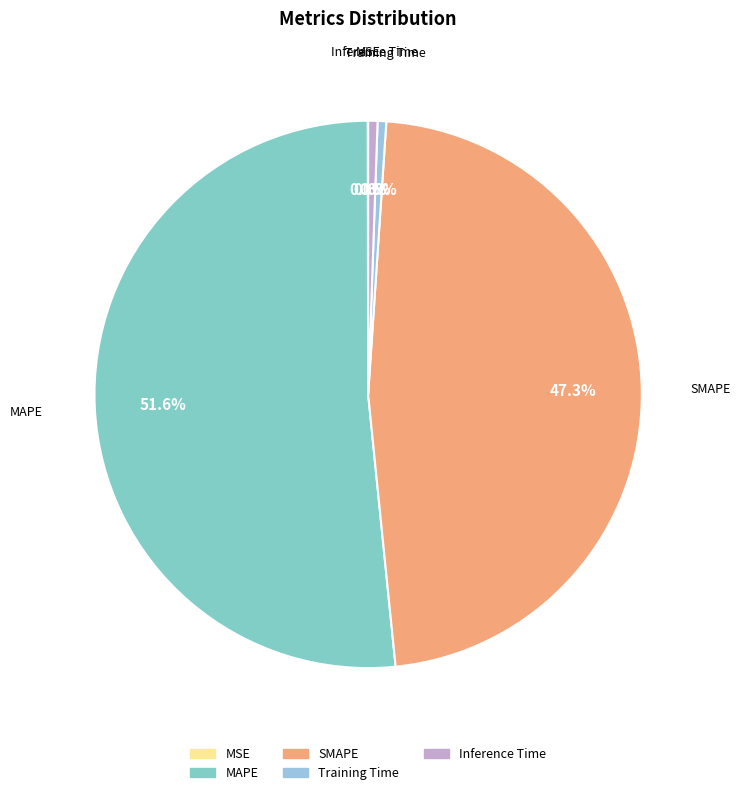

What percentage do Inference Time and SMAPE together represent?

47.9%